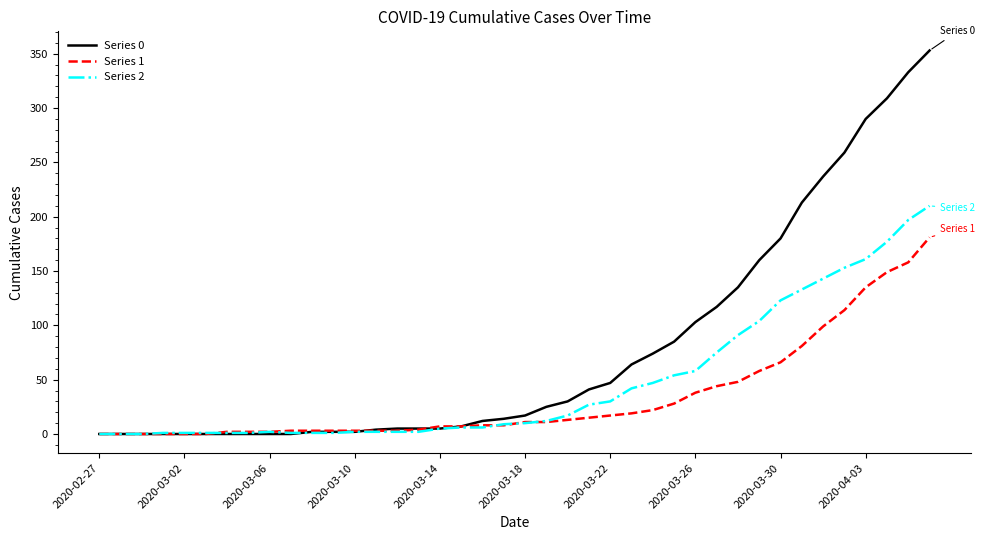

Which series has the largest total across all categories?

Series 0